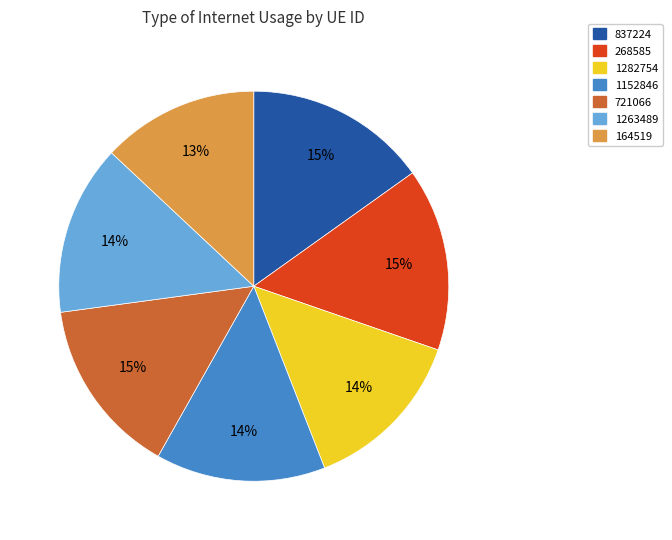

What percentage is the 268585 slice, to the nearest percent?

15%